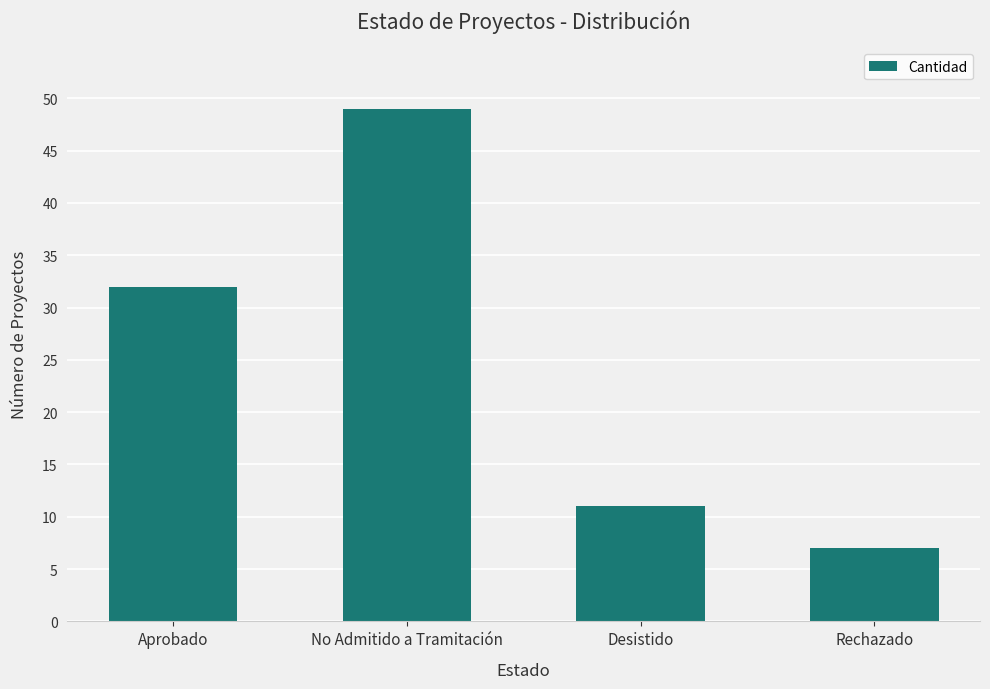

Which has a higher value, Desistido or No Admitido a Tramitación?

No Admitido a Tramitación